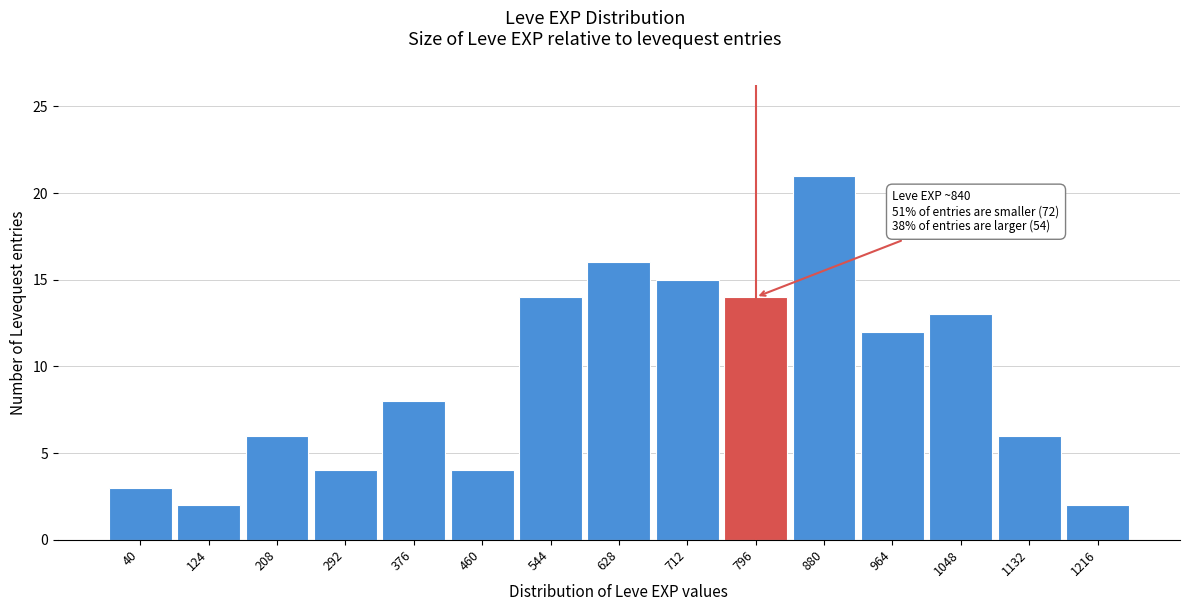

Reading left to right, what are all the values shown in this chart?

40=3	124=2	208=6	292=4	376=8	460=4	544=14	628=16	712=15	796=14	880=21	964=12	1048=13	1132=6	1216=2